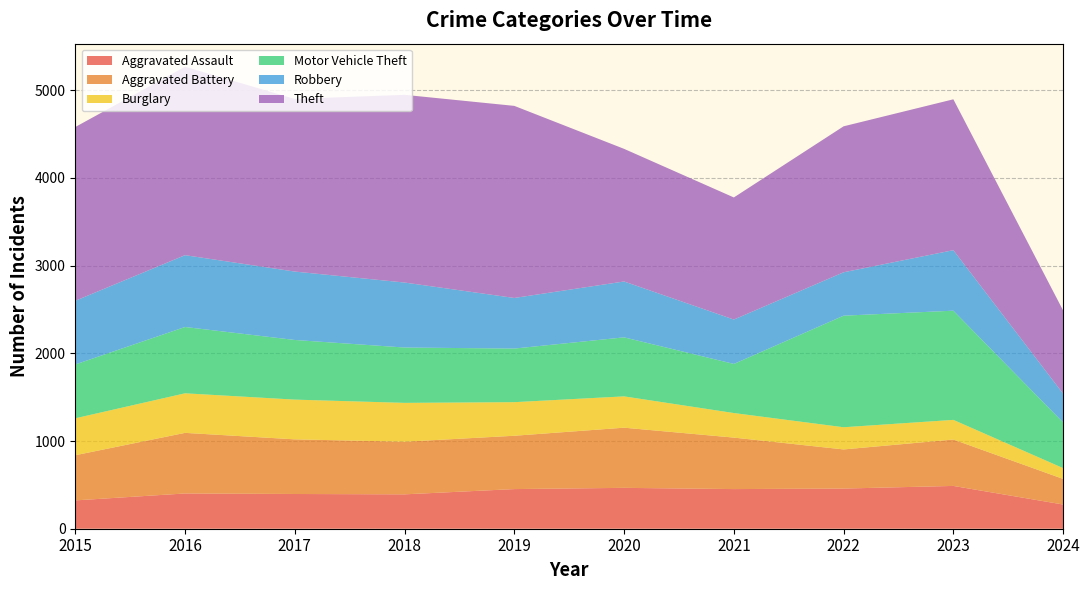

Reading right to left, what are all the values shown in this chart?

Aggravated Assault: 276	488	458	452	466	452	392	396	402	323
Aggravated Battery: 292	529	446	587	686	608	600	623	691	515
Burglary: 123	224	253	280	357	383	443	453	451	421
Motor Vehicle Theft: 521	1245	1272	560	673	611	631	680	756	614
Robbery: 328	690	495	506	637	577	741	780	819	726
Theft: 948	1720	1664	1392	1512	2190	2140	1968	2148	1981